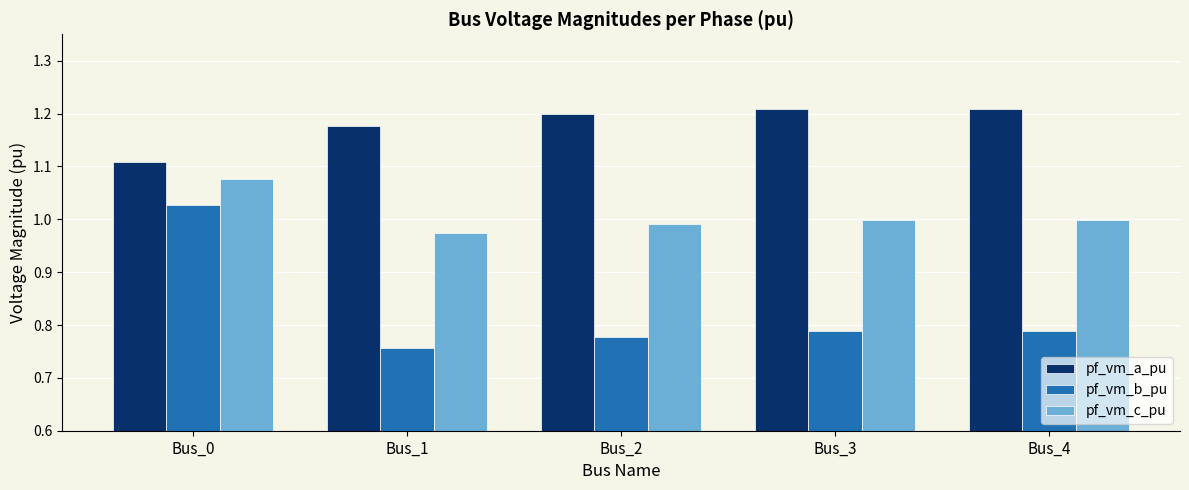

Are the bars grouped side by side (vs. stacked)?

Yes